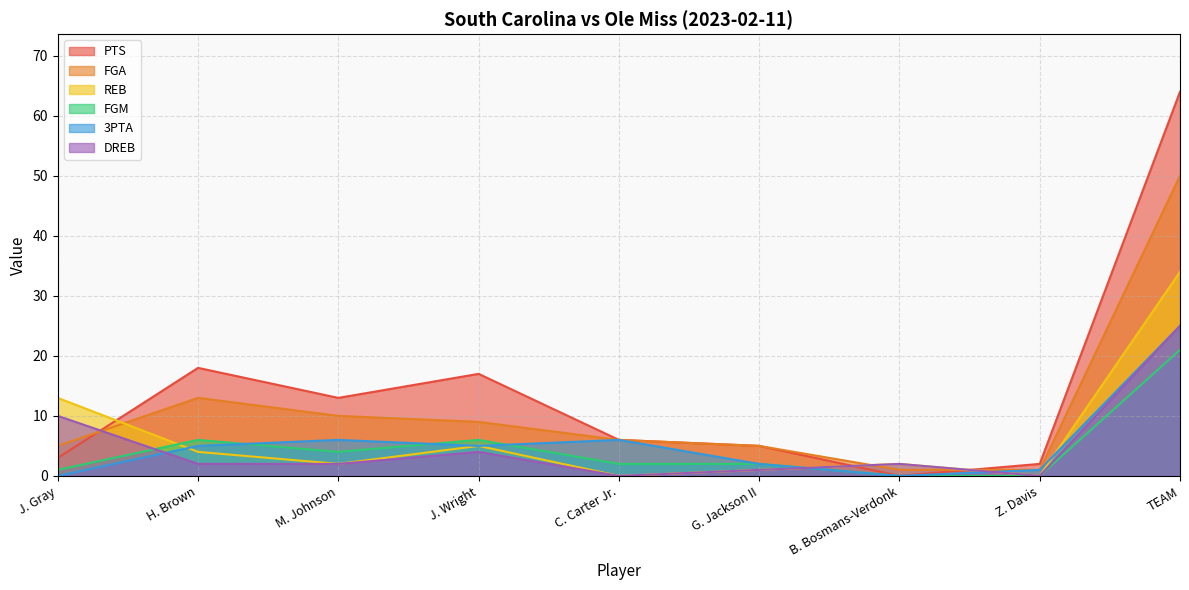

How many values in FGM are above zero?

7